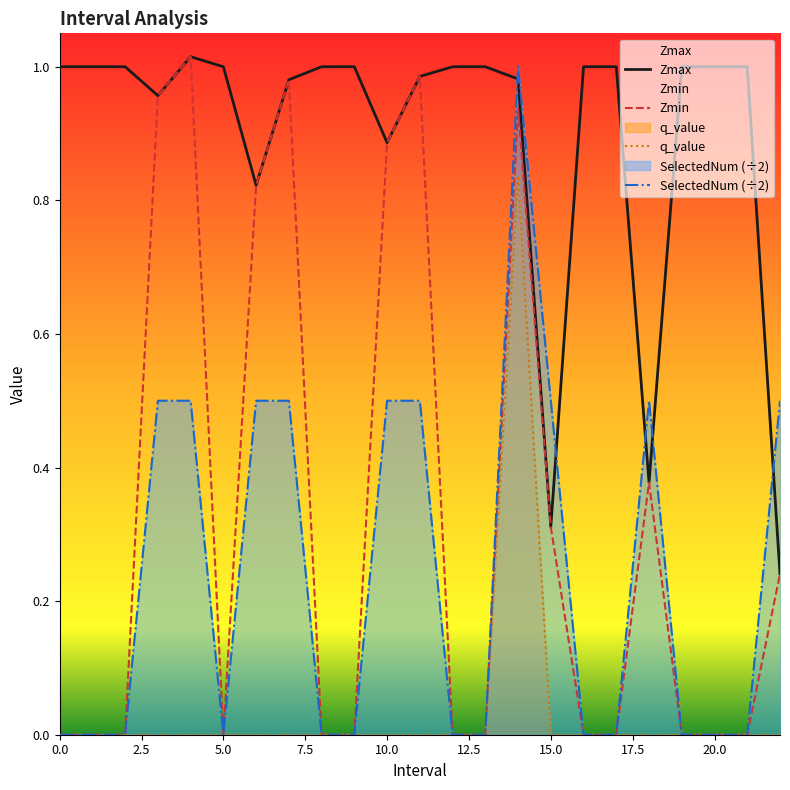

What is the maximum value for Zmin?

1.0